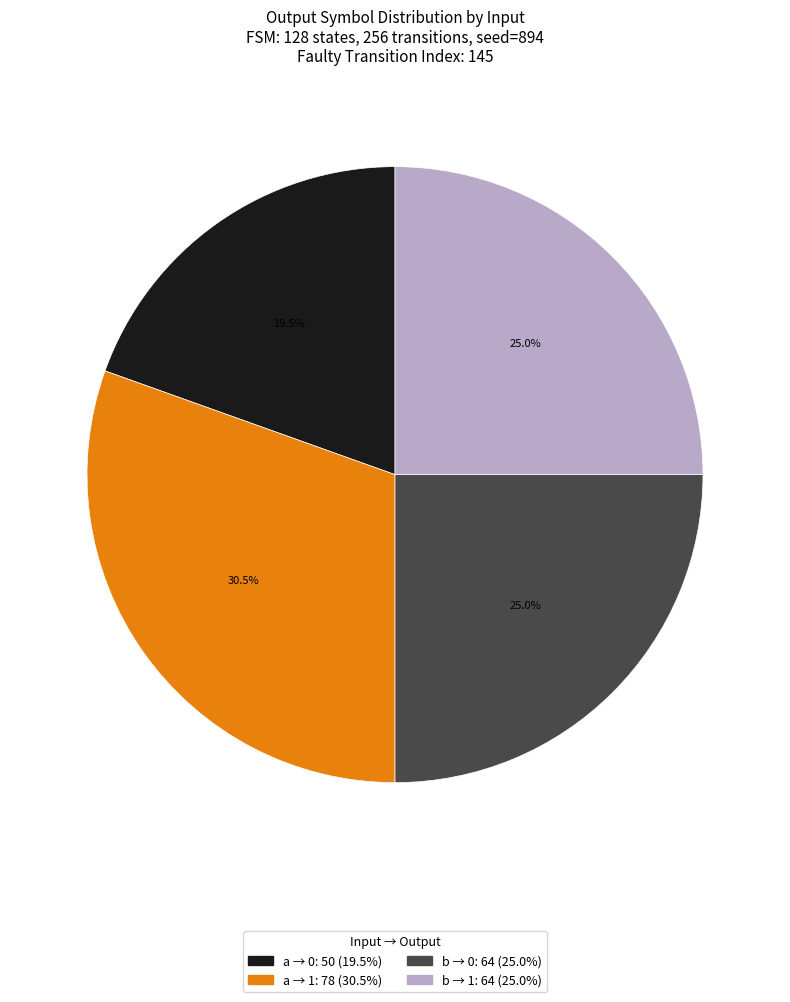

Is there a majority slice in this chart?

No